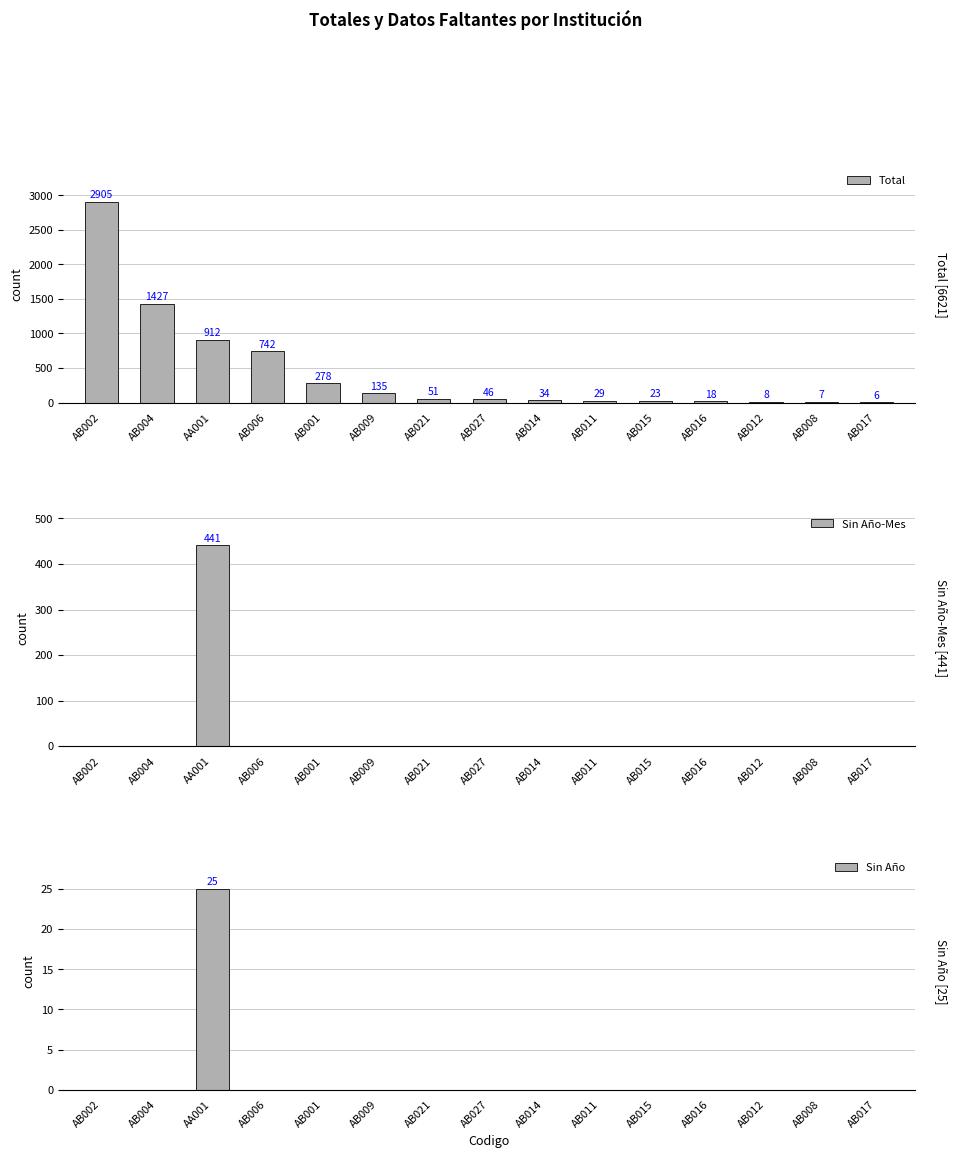

Which series has the largest total across all categories?

Total